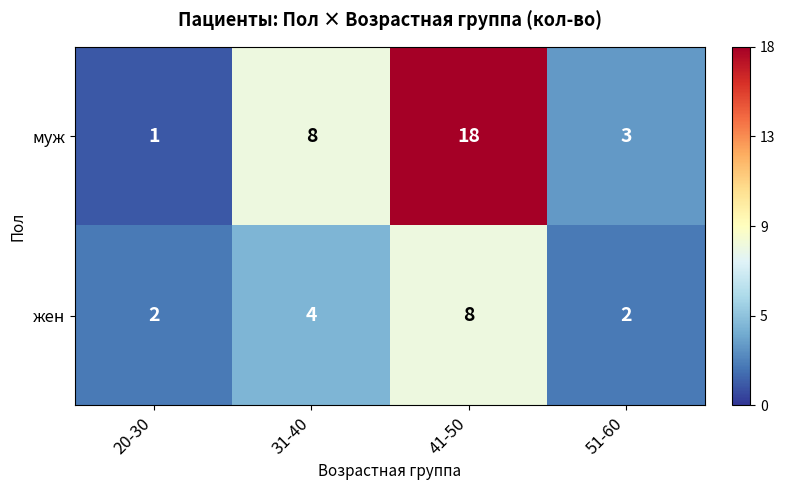

At which label does муж reach its minimum?

20-30